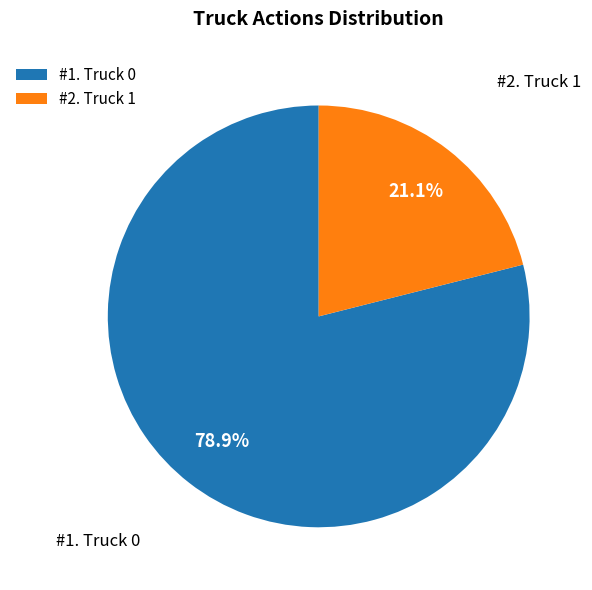

Rank the categories by value from highest to lowest.

#1. Truck 0, #2. Truck 1